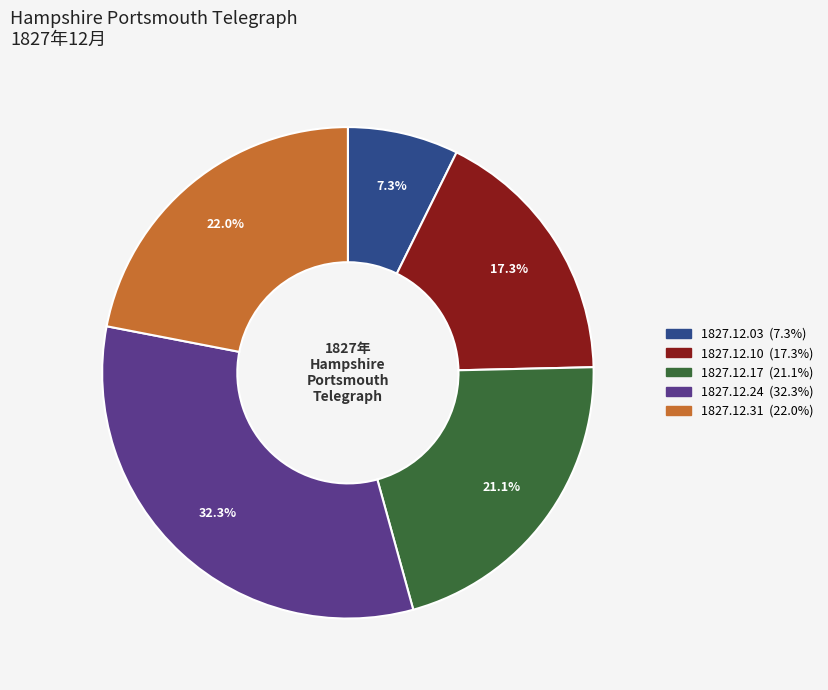

To the nearest percent, what portion does 1827.12.10 represent?

17%